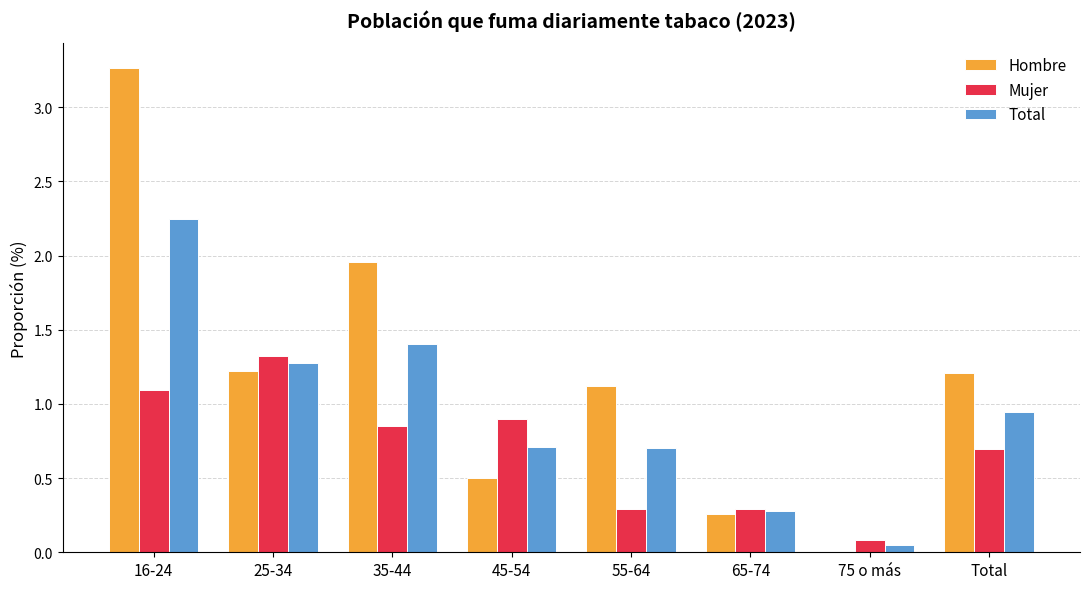

Which series changed the most between 35-44 and 45-54?

Hombre